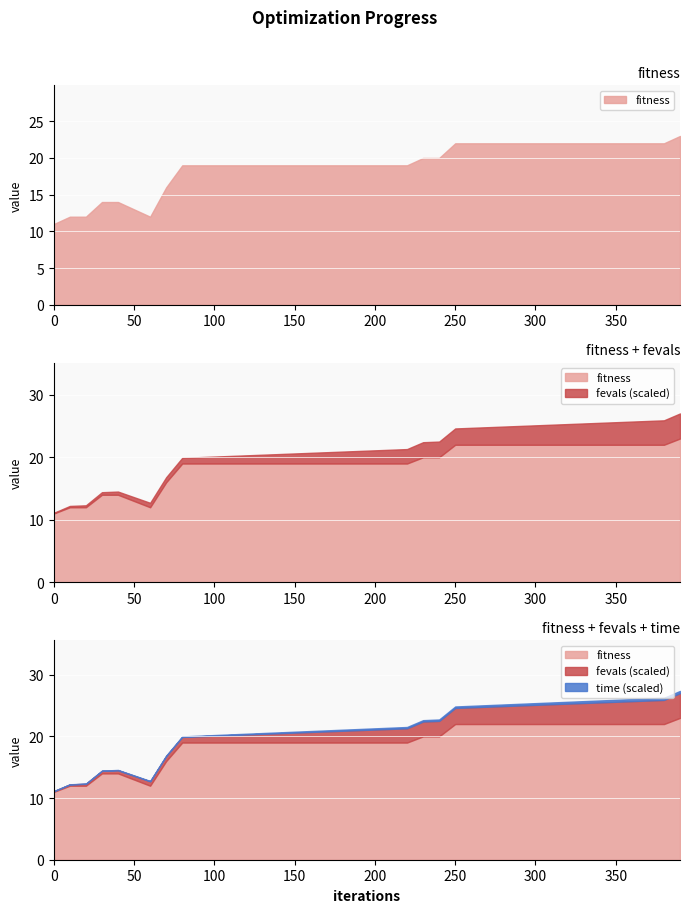

Rank the series by their maximum value, from highest to lowest.

fitness, fevals_scaled, time_scaled